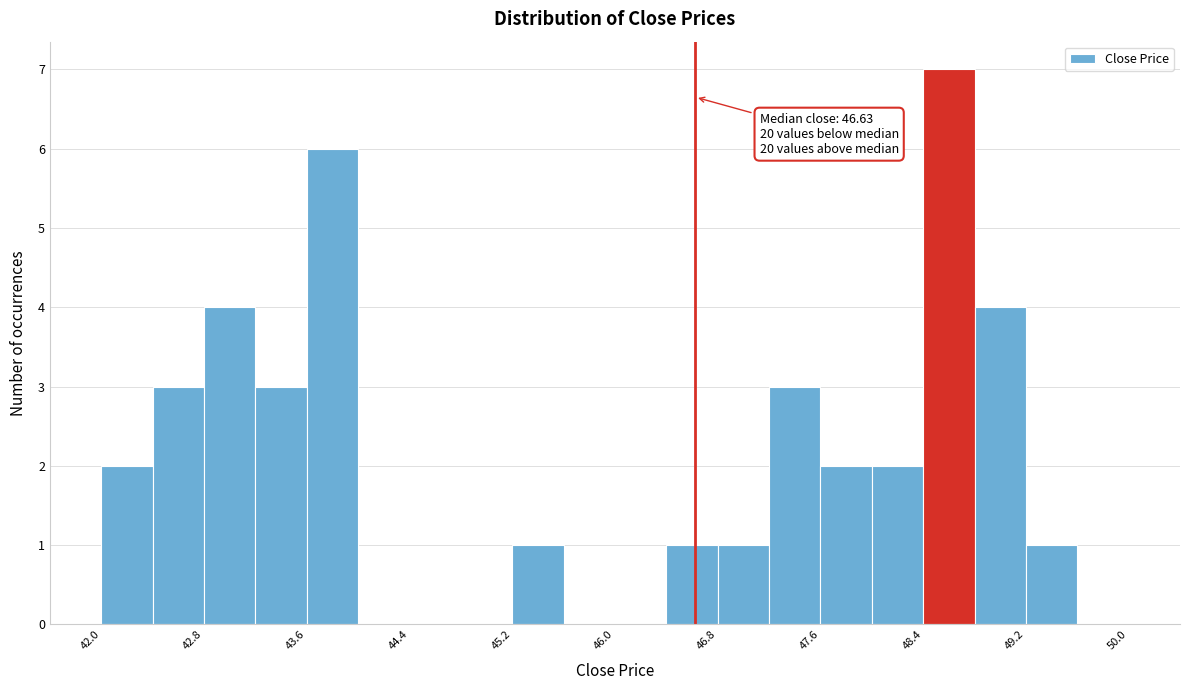

Which range on the x-axis has the tallest bar?

48.4 to 48.8